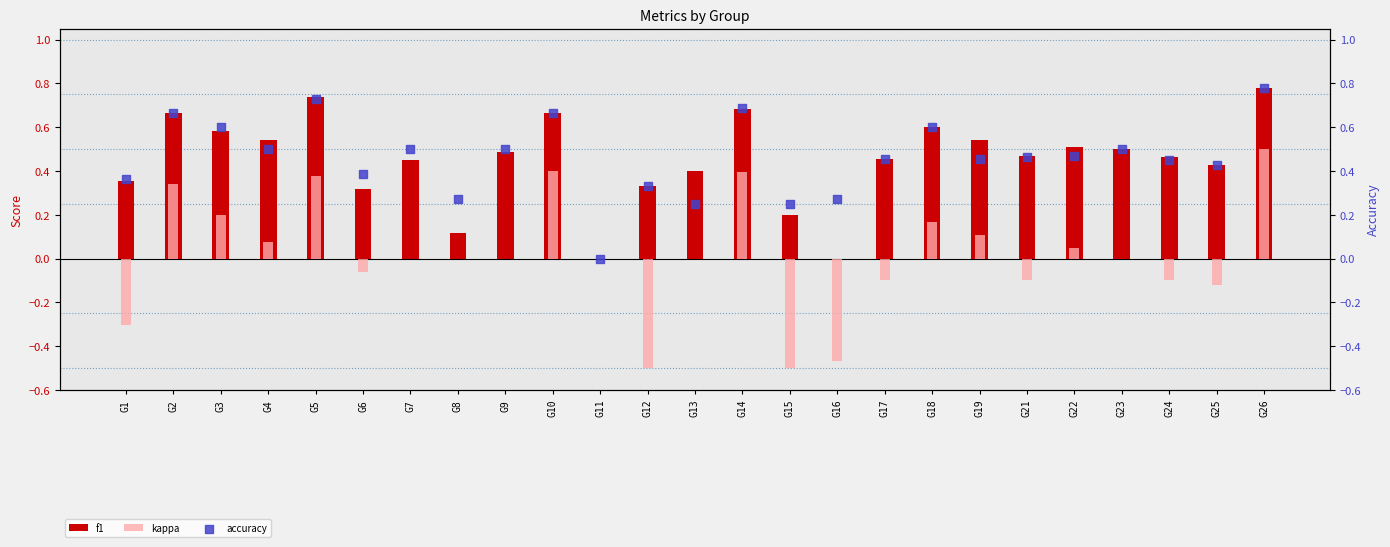

What is the total value across all series at G1?

0.4